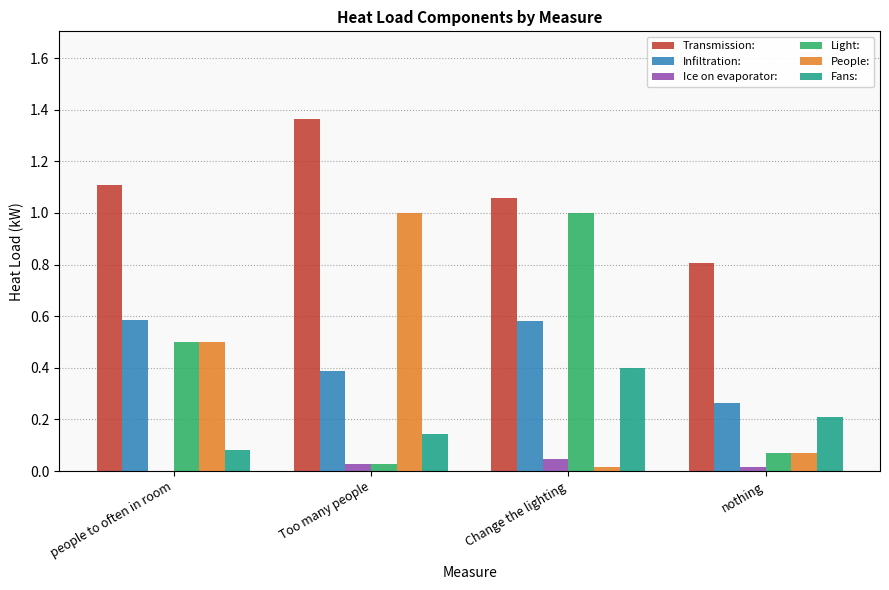

The value of Fans: at nothing is 0.2. True or false?

True